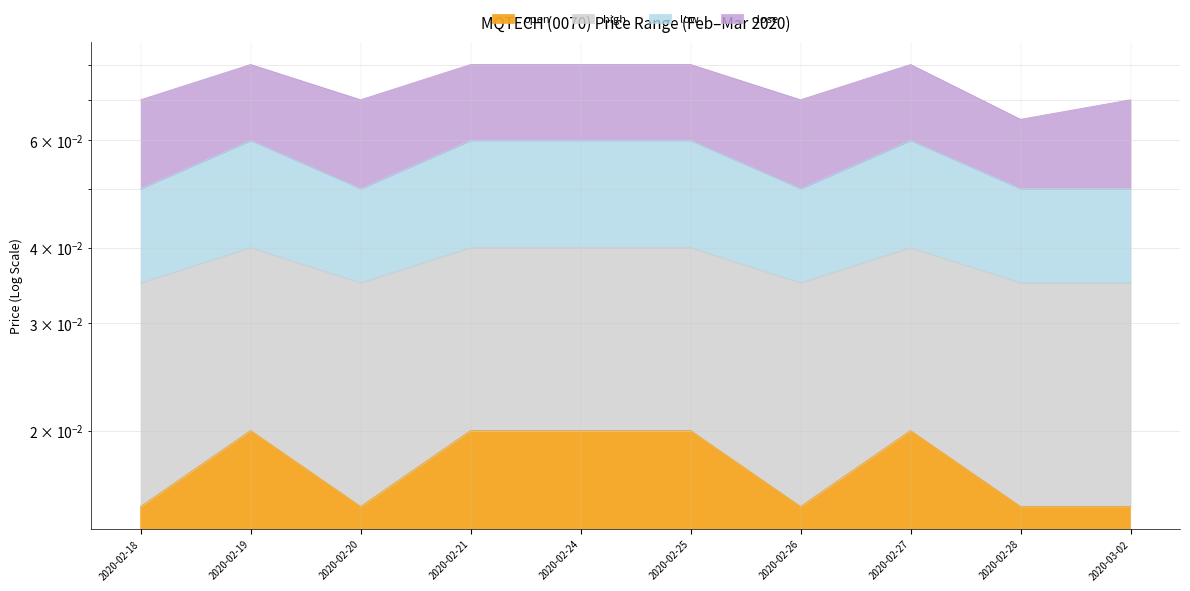

What is the label of the 10th point from the right?

2020-02-18